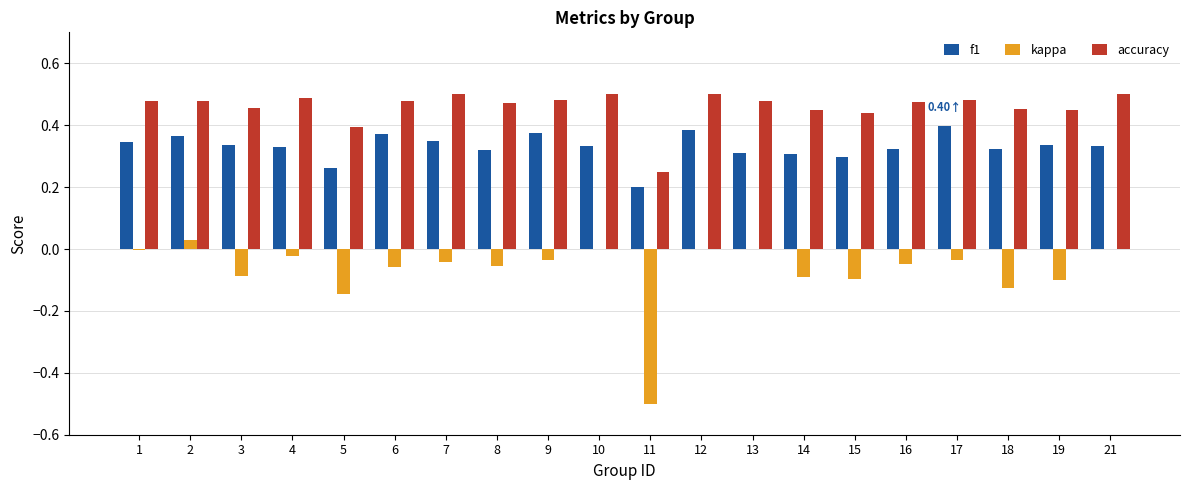

How many accuracy values are between 0 and 1?

20